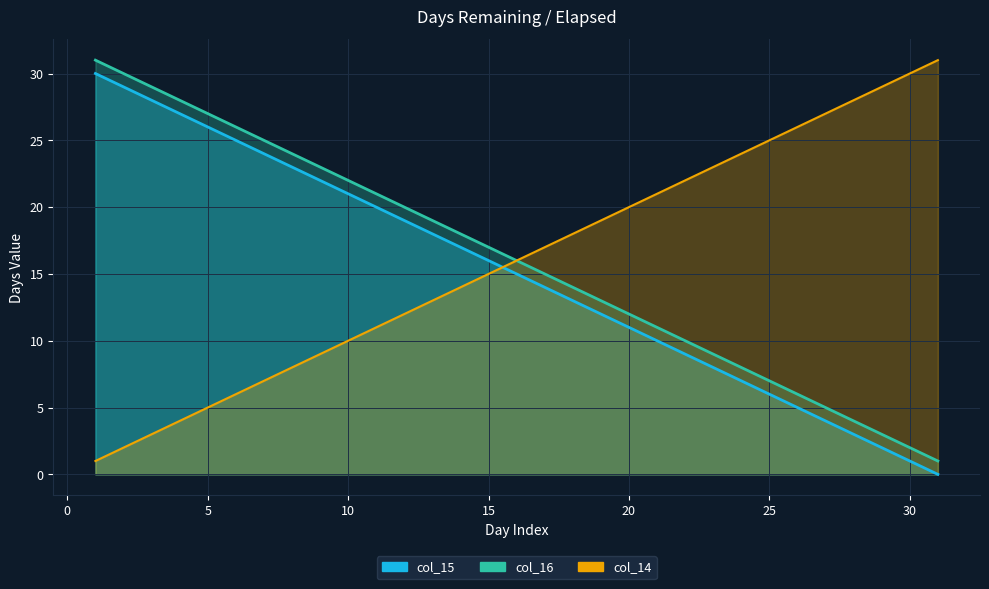

What are all the series names shown in the legend?

col_15, col_16, col_14